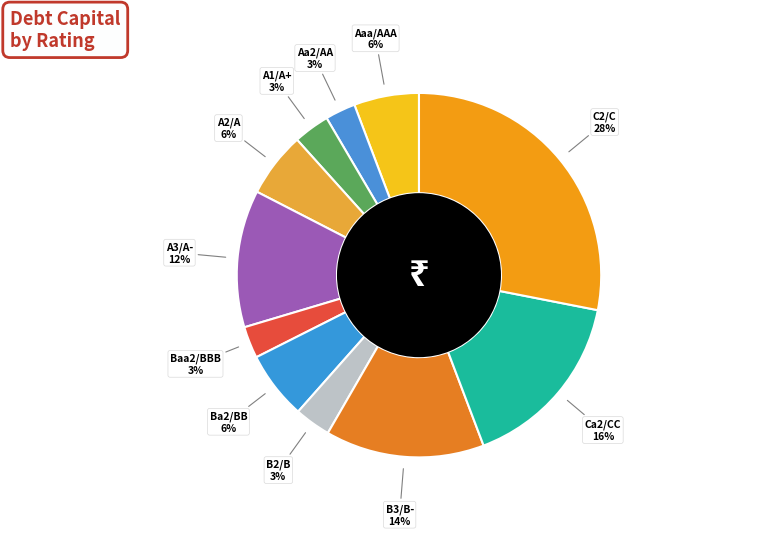

Is it true that B3/B- is 20% of the pie?

False